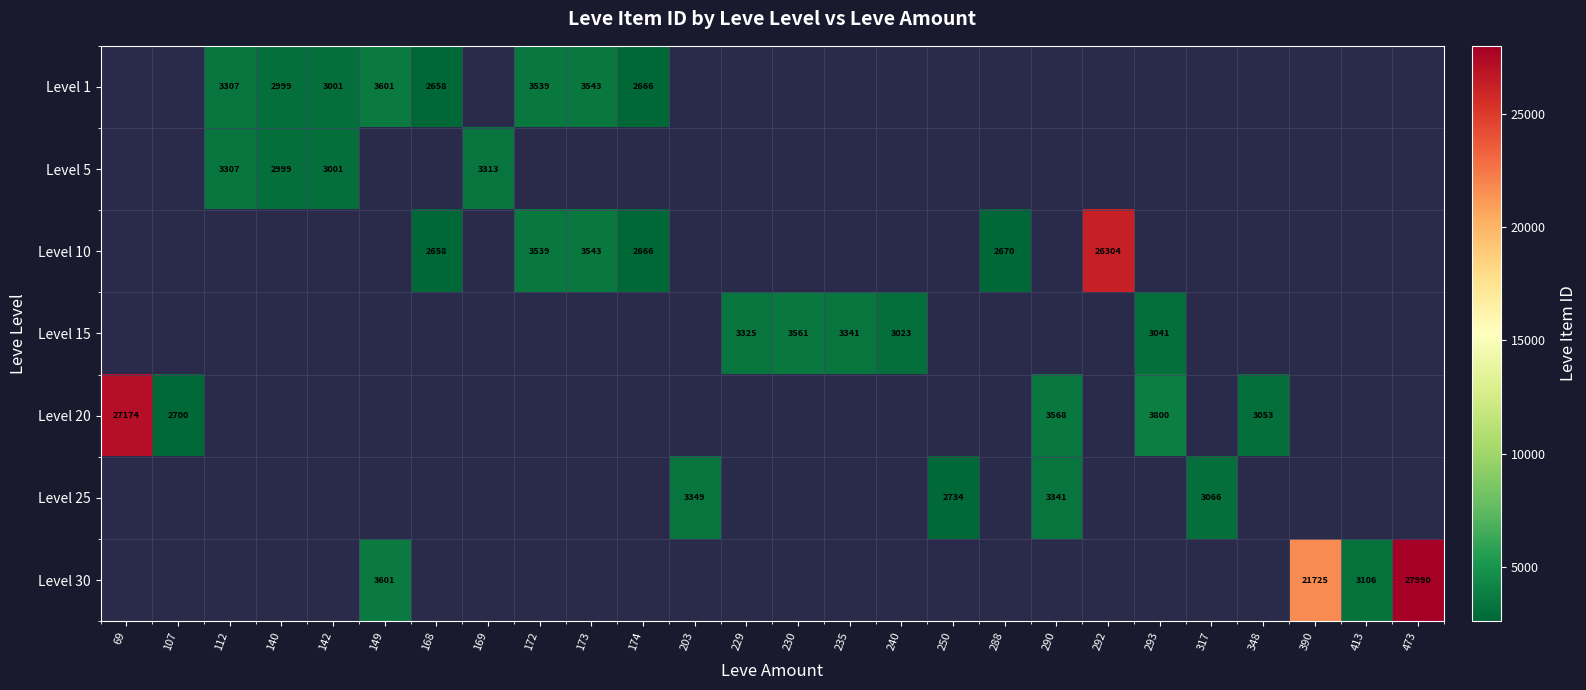

True or false: Level 1 has a value of 2658 at 168.

True